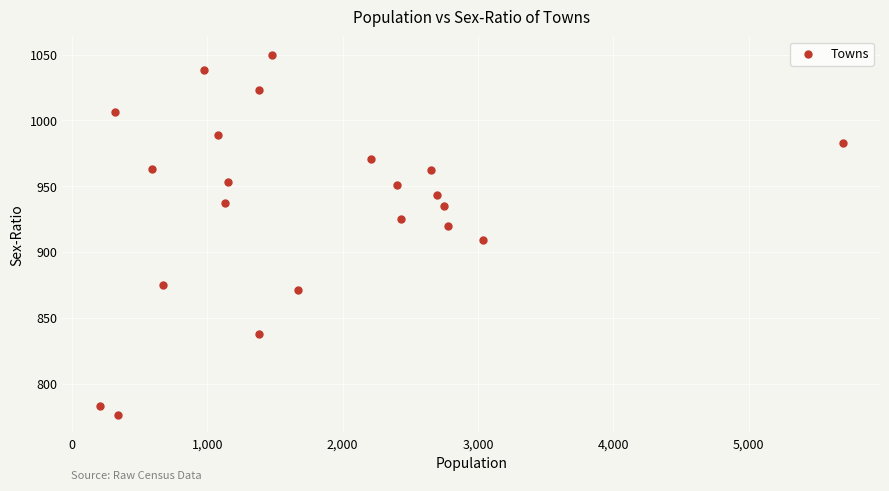

What is the range of Y values (max minus min)?

274